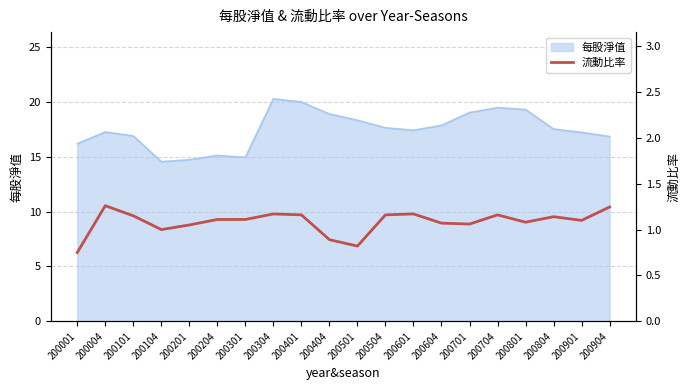

Reading left to right, what are all the values shown in this chart?

0.8	1.3	1.1	1.0	1.1	1.1	1.1	1.2	1.2	0.9	0.8	1.2	1.2	1.1	1.1	1.2	1.1	1.1	1.1	1.2